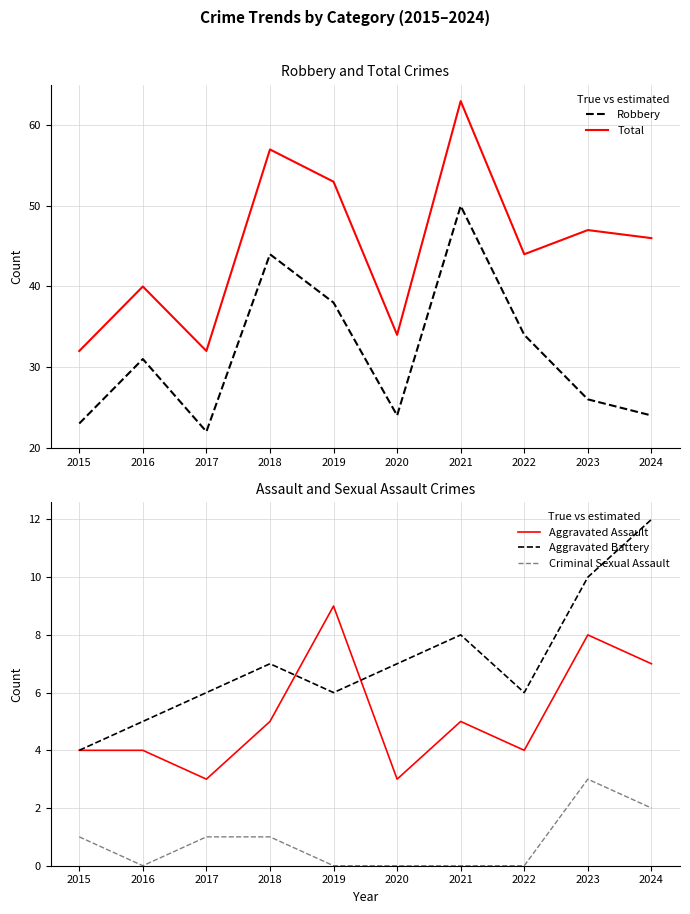

Which series has the widest spread of values?

Total